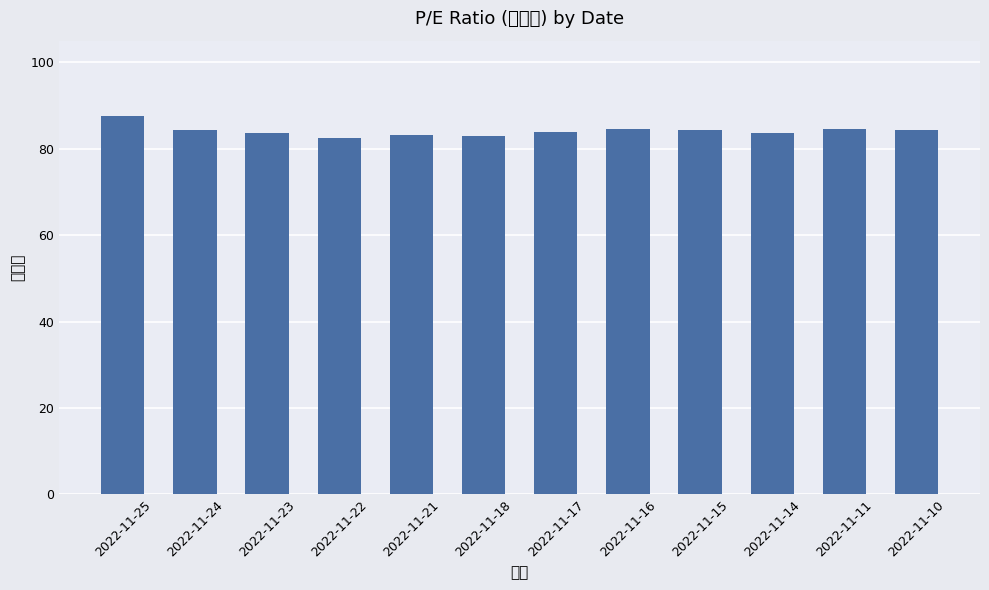

At which label is the value closest to 84?

2022-11-17